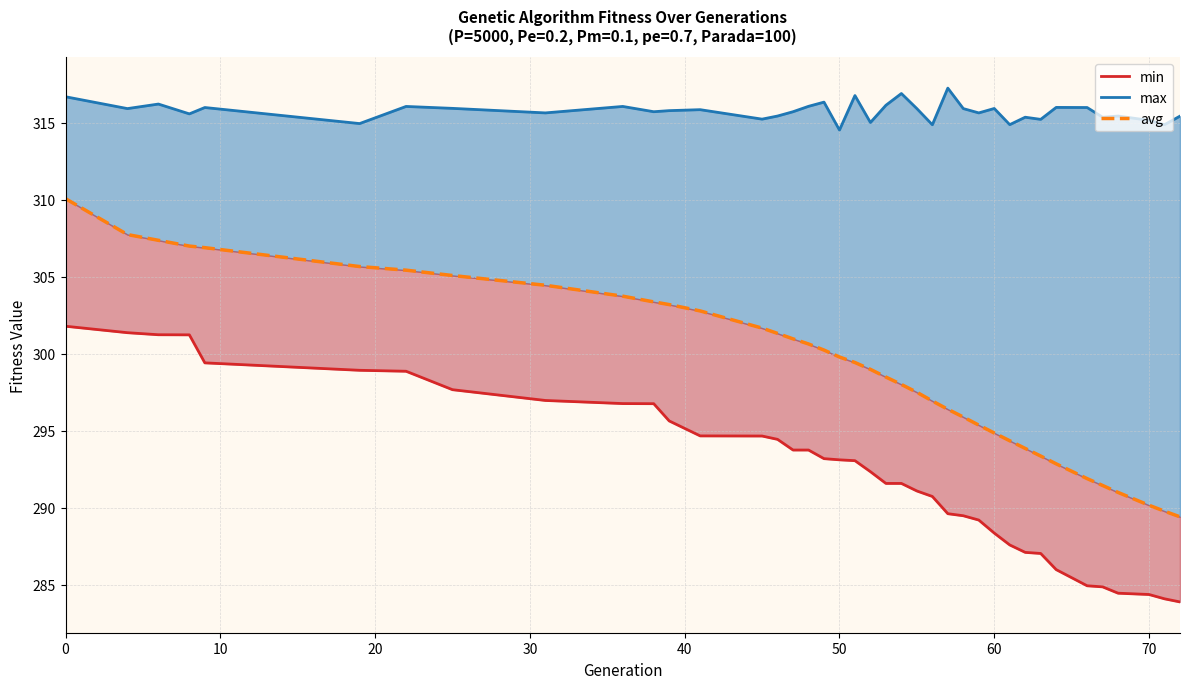

True or false: avg and min cross at least once.

False